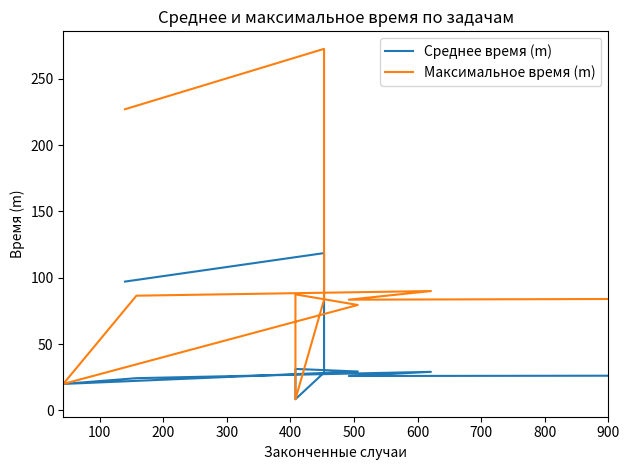

Rank the series by their average value, from highest to lowest.

Максимальное время (m), Среднее время (m)